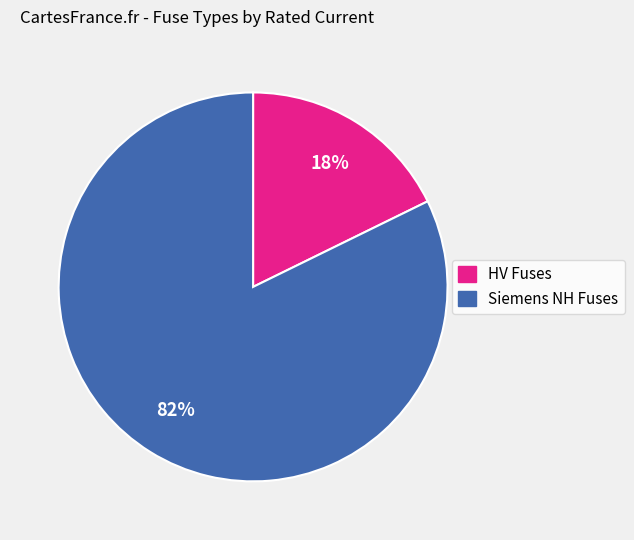

To the nearest percent, what is the average slice percentage?

50%